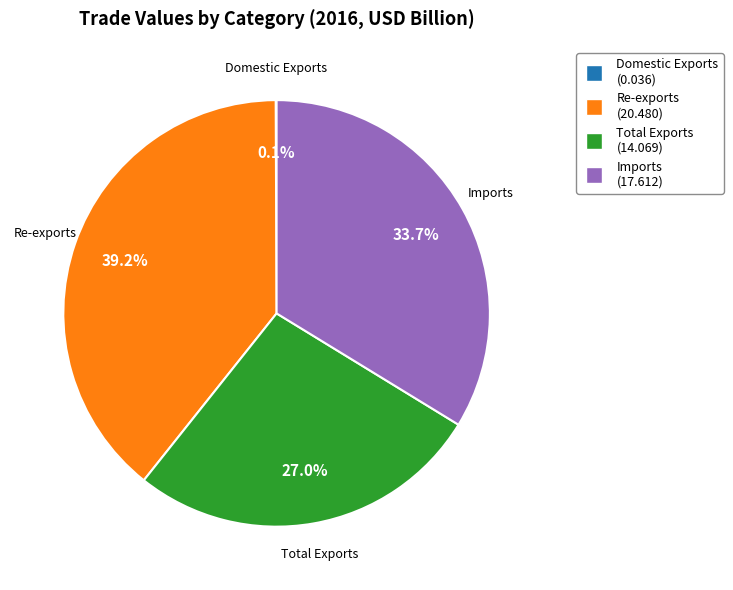

How much of the chart is everything except Imports?

66.3%